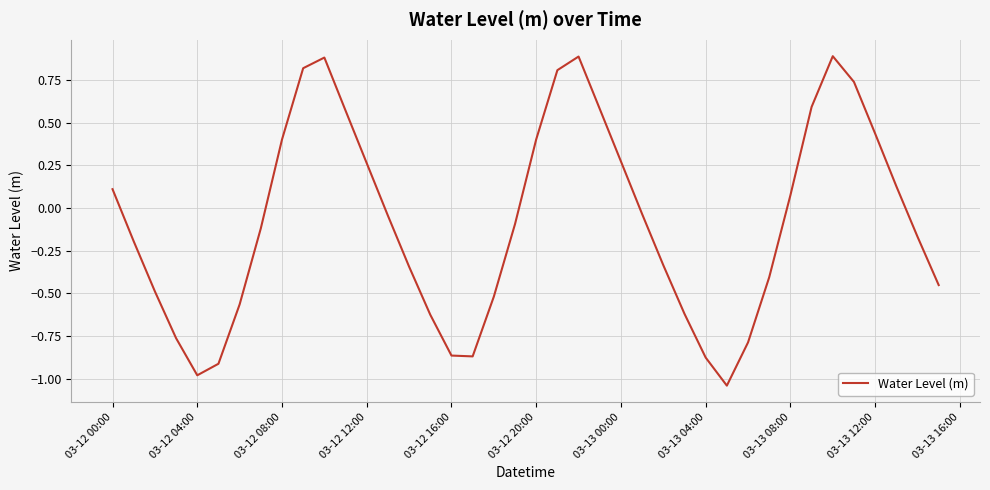

How many values are above zero?

17